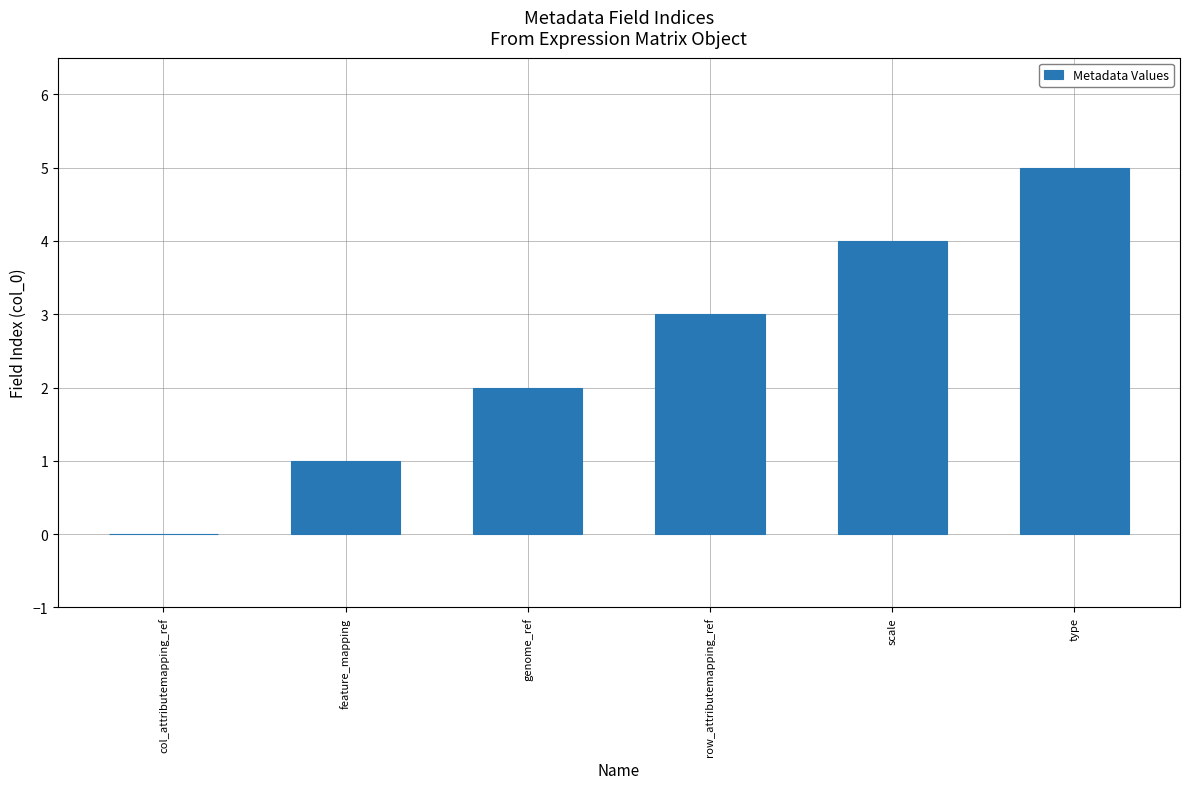

At which label is the value closest to 2?

genome_ref